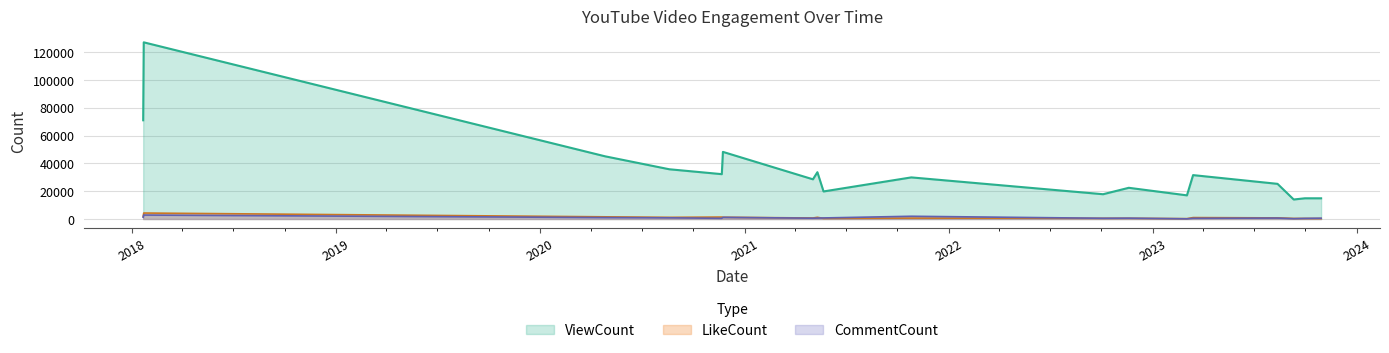

Where is CommentCount nearest to the value 1473?

2018-01-21